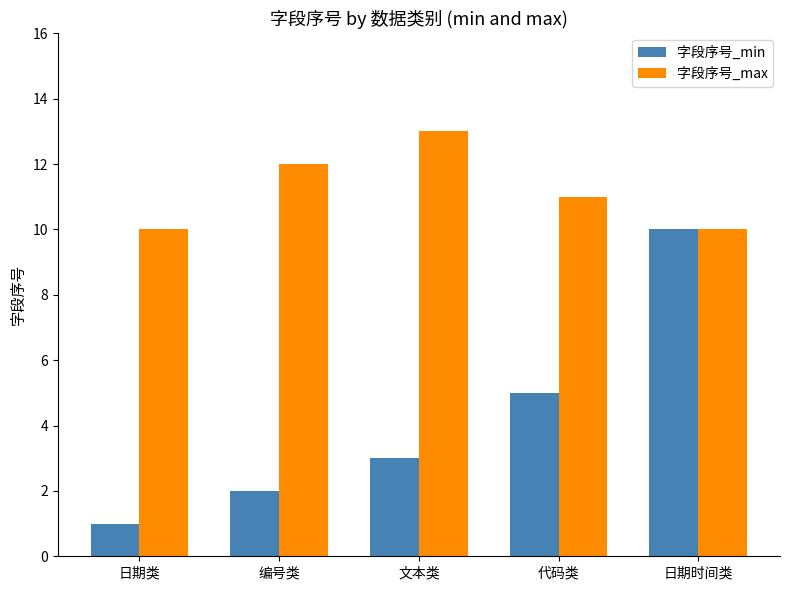

Which label corresponds to the smallest value in the chart?

日期类